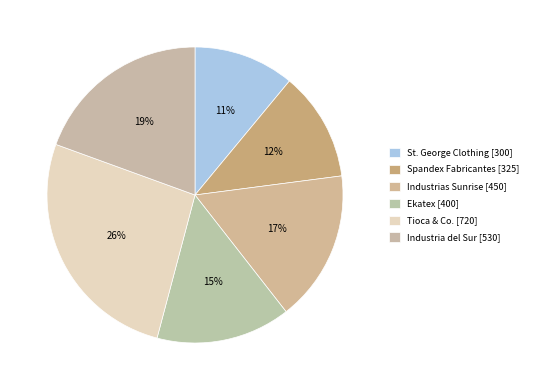

What is the largest slice in the pie chart?

Tioca & Co.